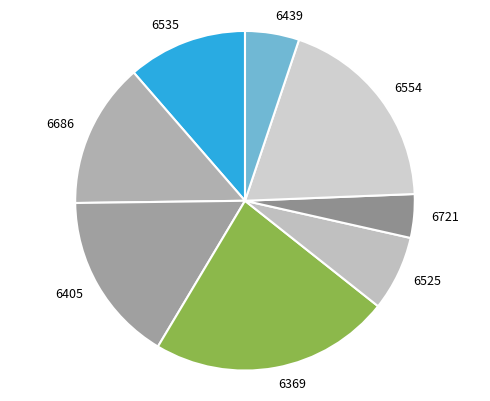

Do 6405 and 6686 together represent more than half of the pie?

No